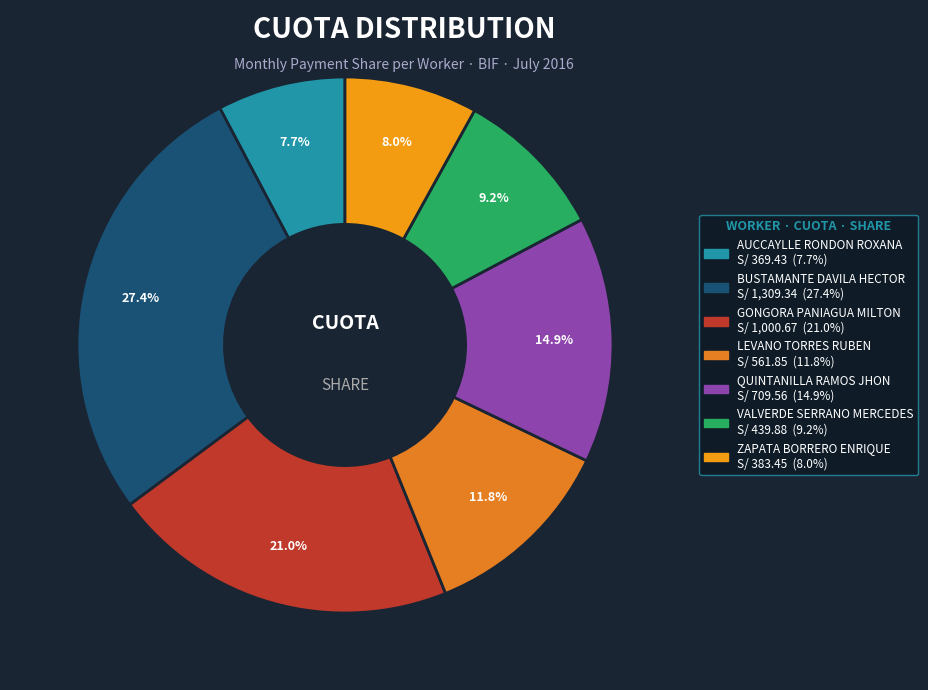

Is it true that AUCCAYLLE RONDON ROXANA is 8% of the pie?

True